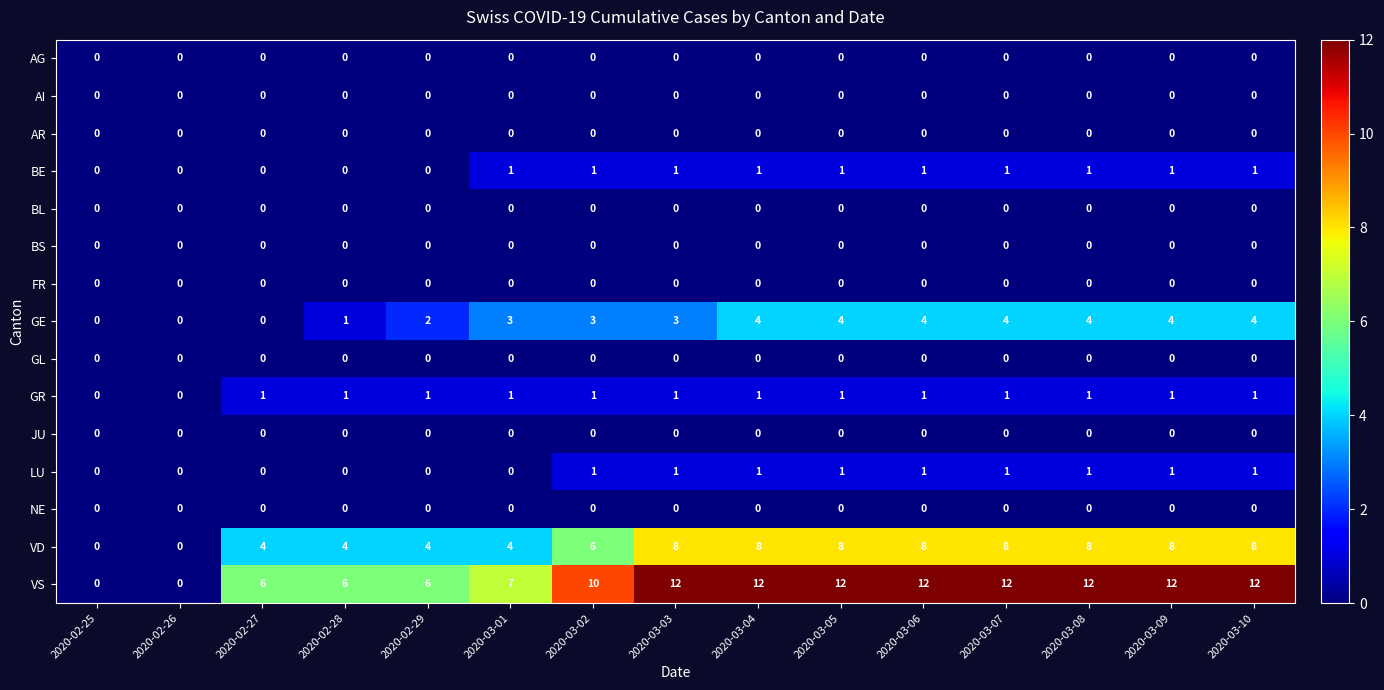

How many values in GE are above zero?

12